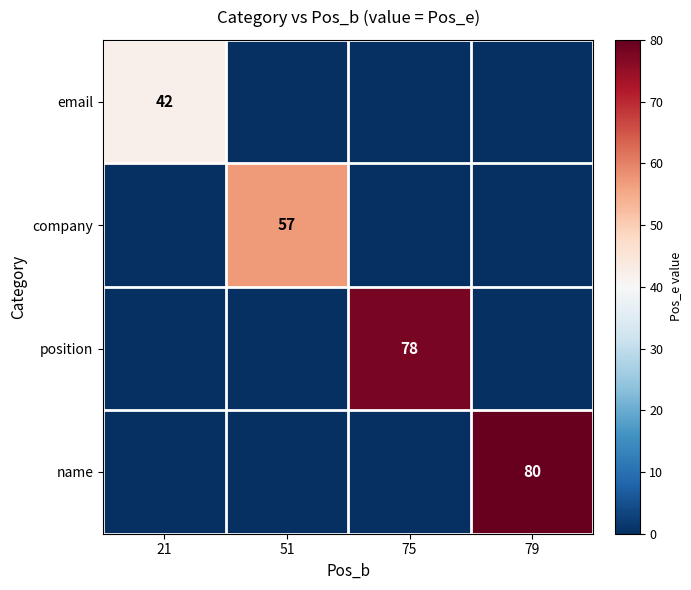

At how many categories does at least one series exceed 76?

2